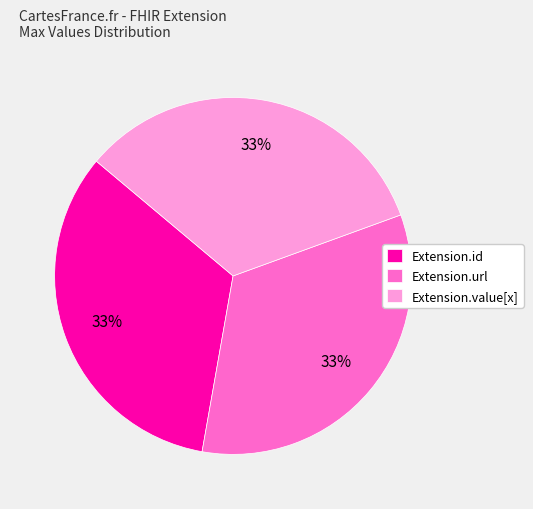

Is it true that Extension.url is 99% of the pie?

False